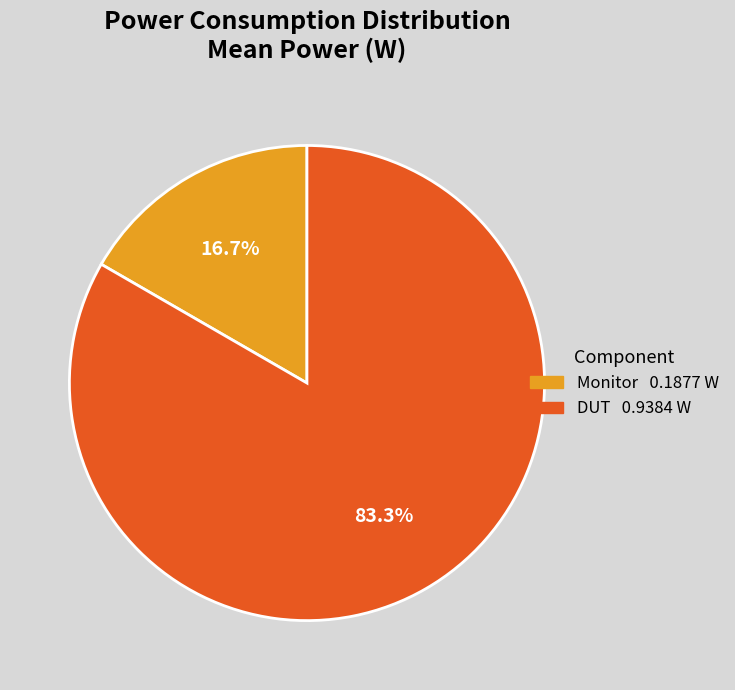

Count the number of slices in the pie.

2